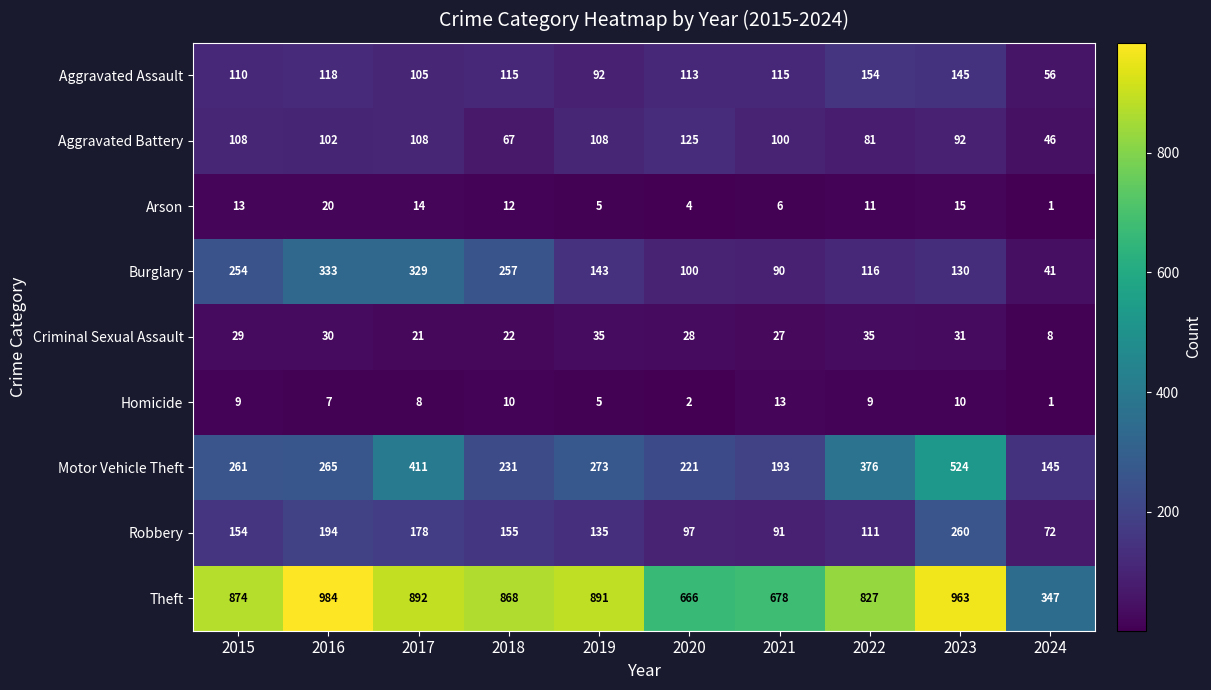

At 2015, list the series in order from smallest to largest.

Homicide, Arson, Criminal Sexual Assault, Aggravated Battery, Aggravated Assault, Robbery, Burglary, Motor Vehicle Theft, Theft